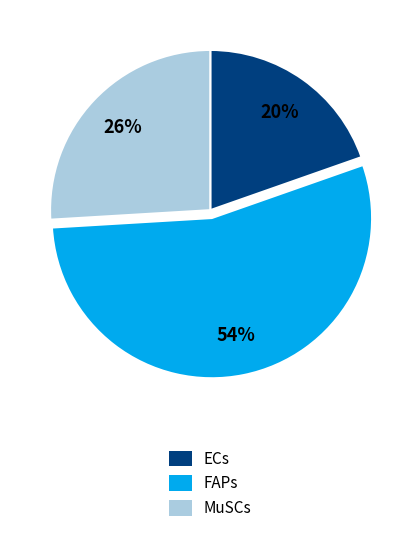

Approximately how many times larger is the value at FAPs compared to MuSCs?

2.1